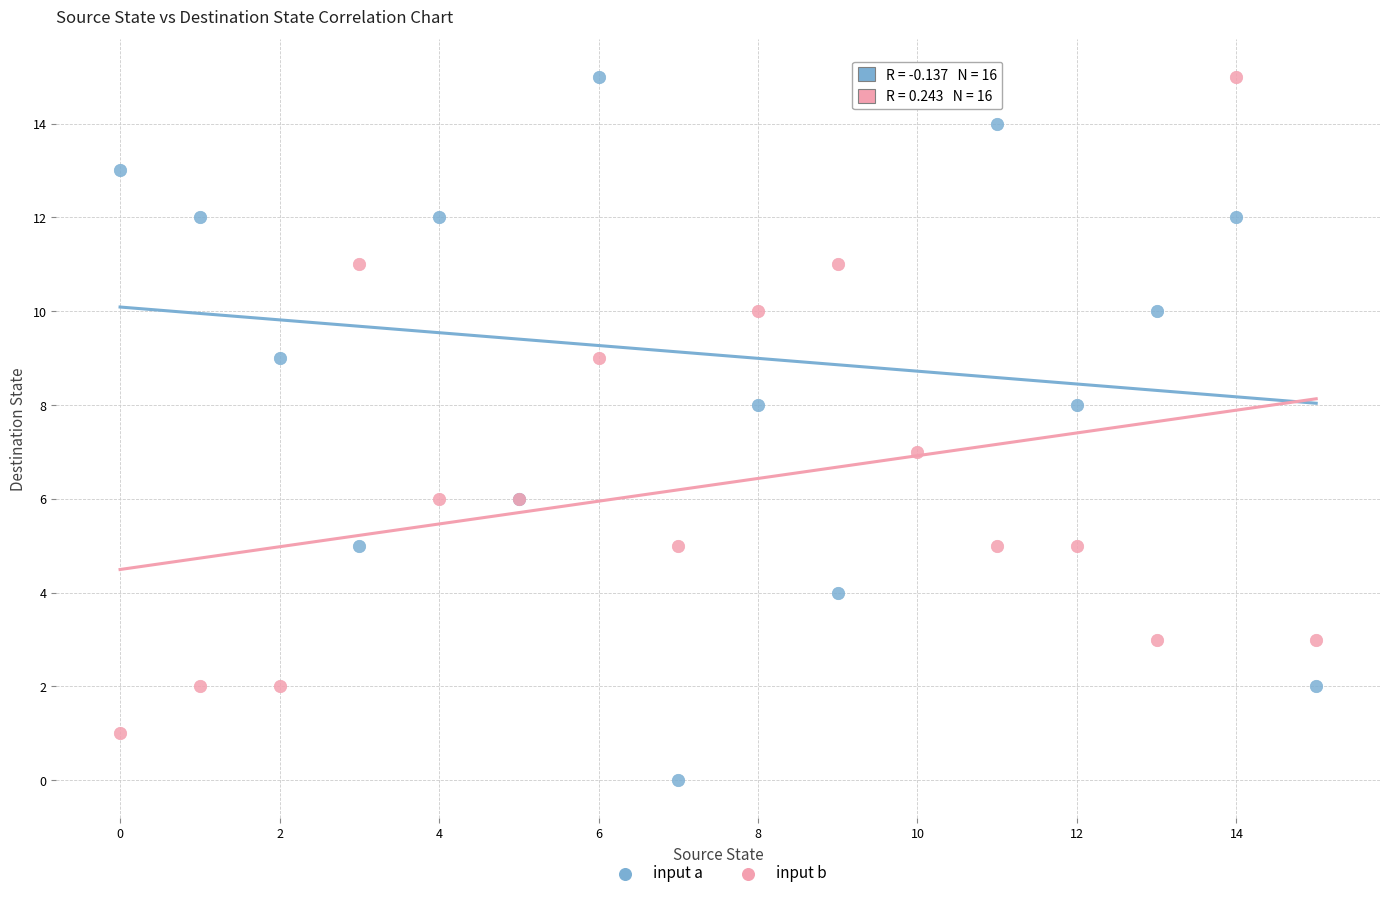

Which series reaches the minimum Y coordinate?

input a